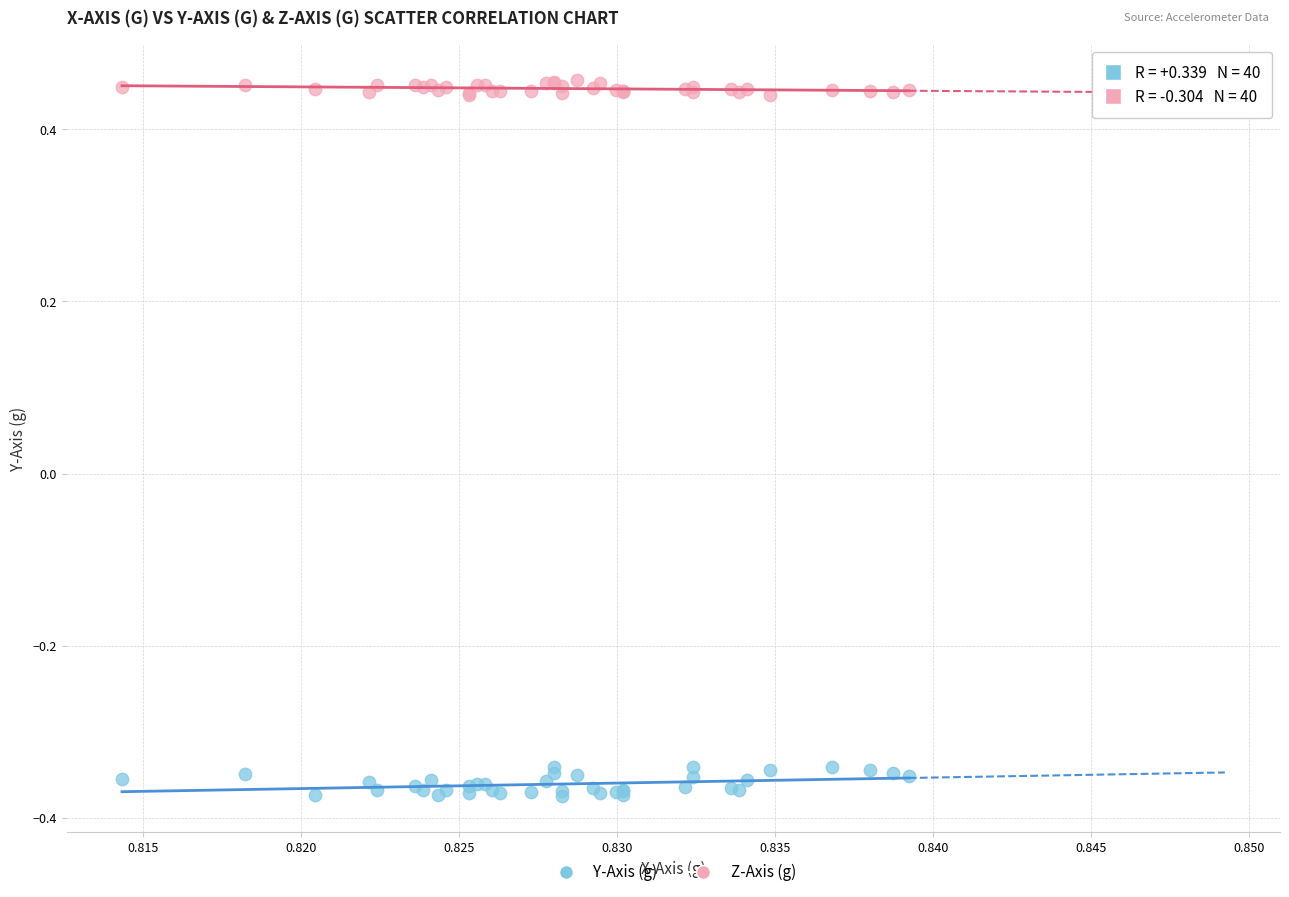

Which series contains the highest Y value?

Z-Axis (g)